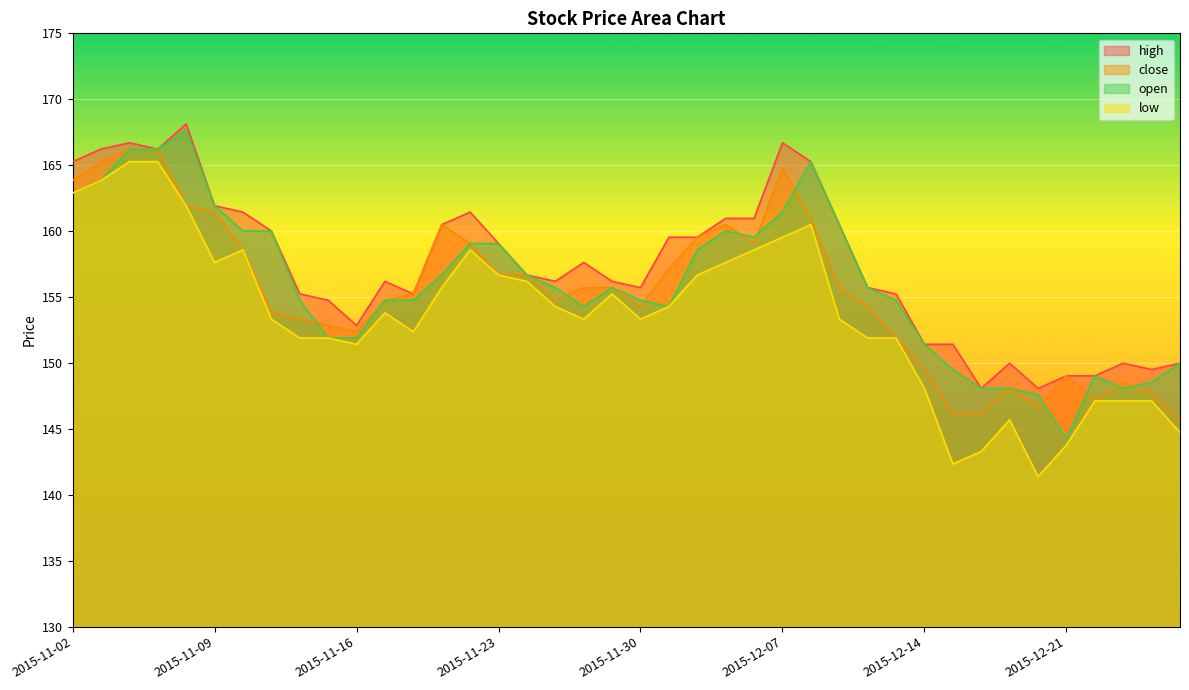

Rank the series at 2015-12-15 from highest to lowest value.

high, open, close, low